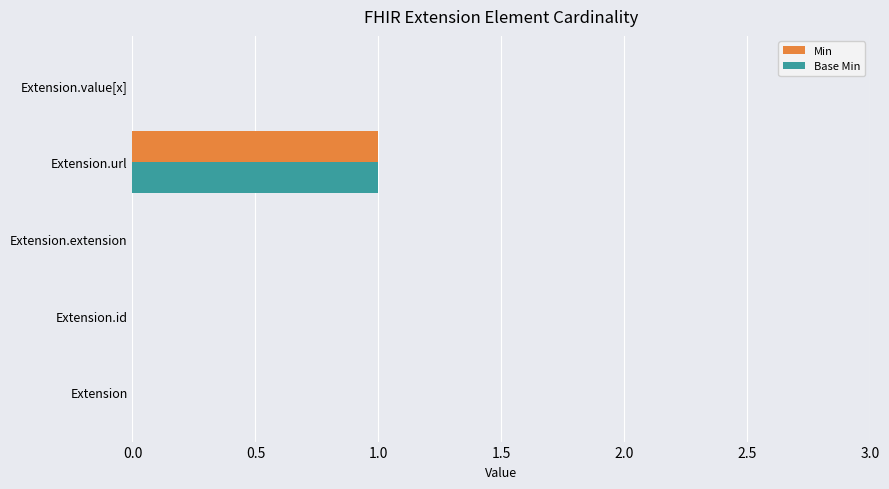

Count the number of categories in the chart.

5